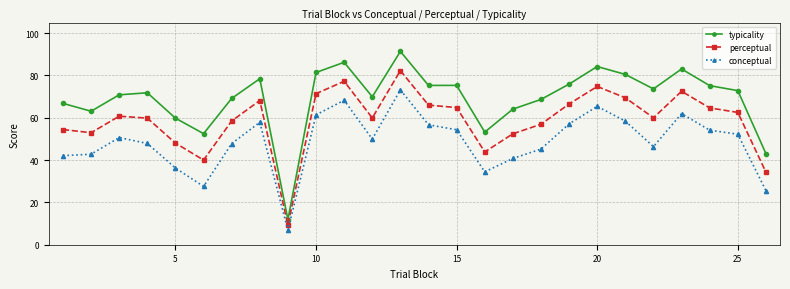

What is the value of the conceptual point at the 25th from the left?

52.2